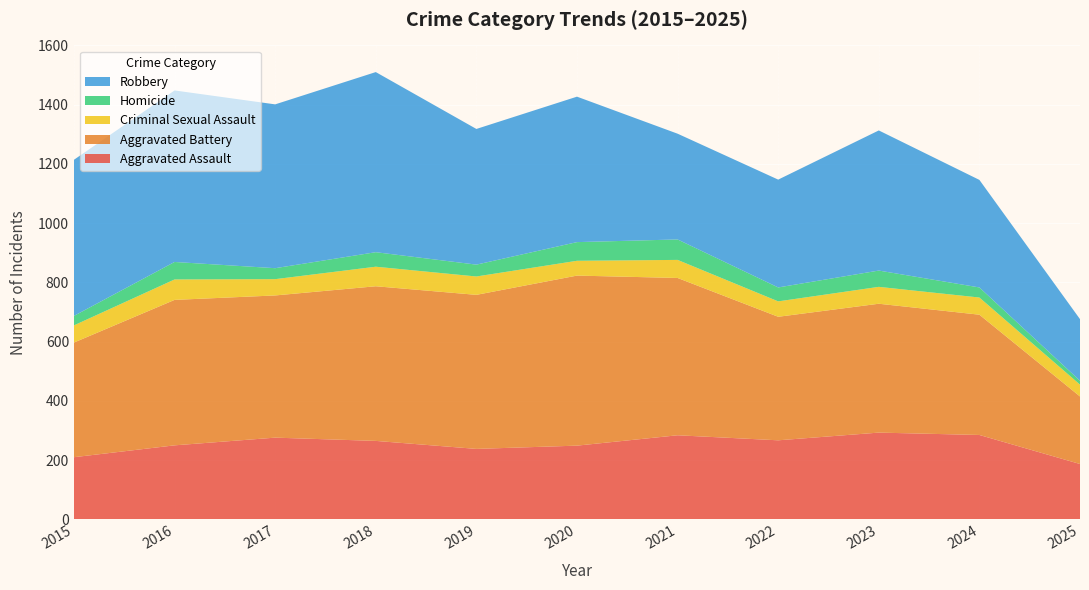

Reading right to left, extract all data points from this chart.

Aggravated Assault: 187	285	293	267	284	249	238	265	276	250	210
Aggravated Battery: 228	406	435	417	531	574	520	522	480	491	387
Criminal Sexual Assault: 40	58	57	52	61	50	62	66	55	69	58
Homicide: 13	34	55	47	69	63	40	49	37	59	32
Robbery: 208	363	473	364	357	491	458	608	553	579	527